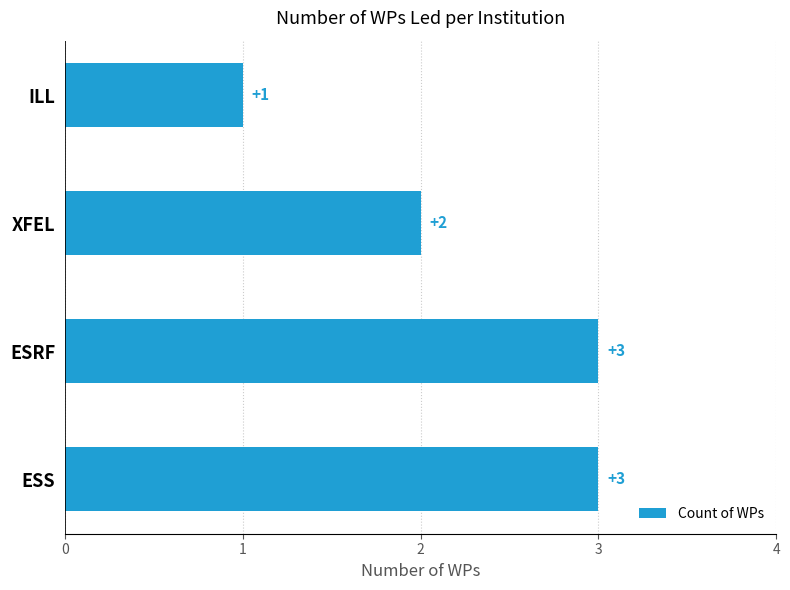

The chart shows a value of 0 at ILL. True or false?

False